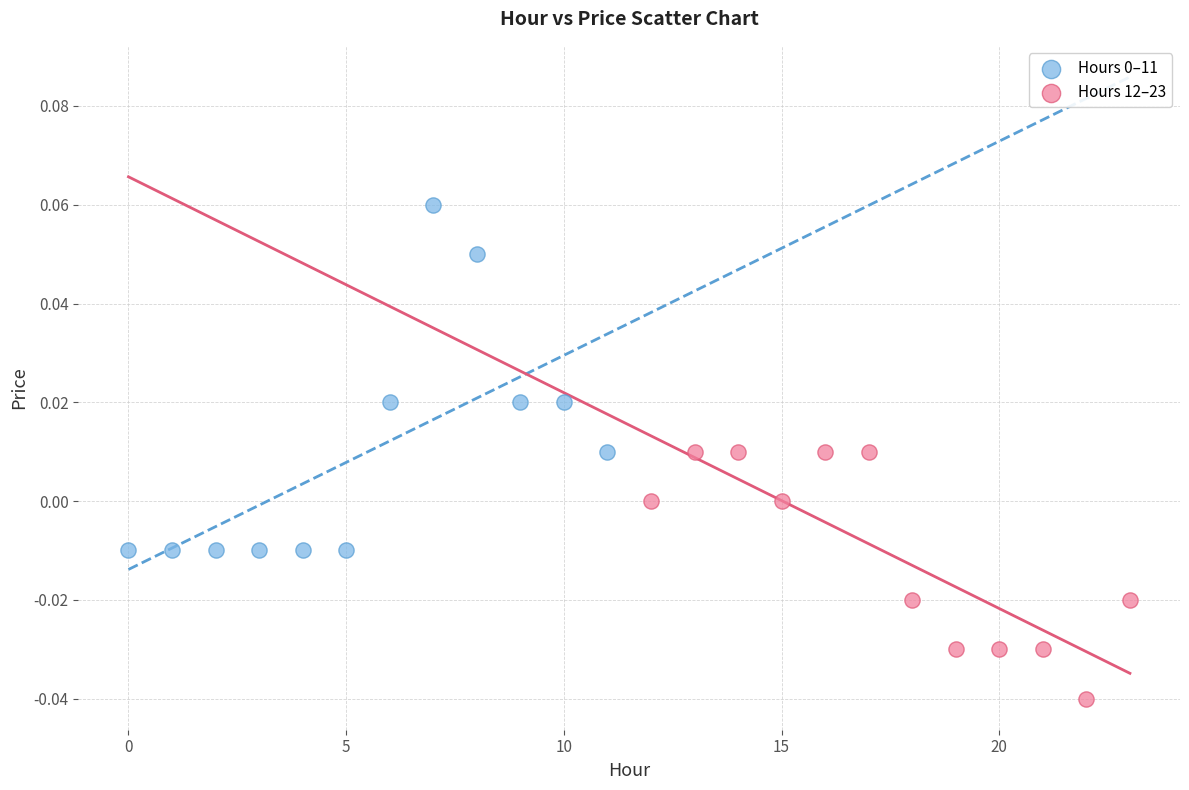

Which series reaches the minimum Y coordinate?

Hours 12–23